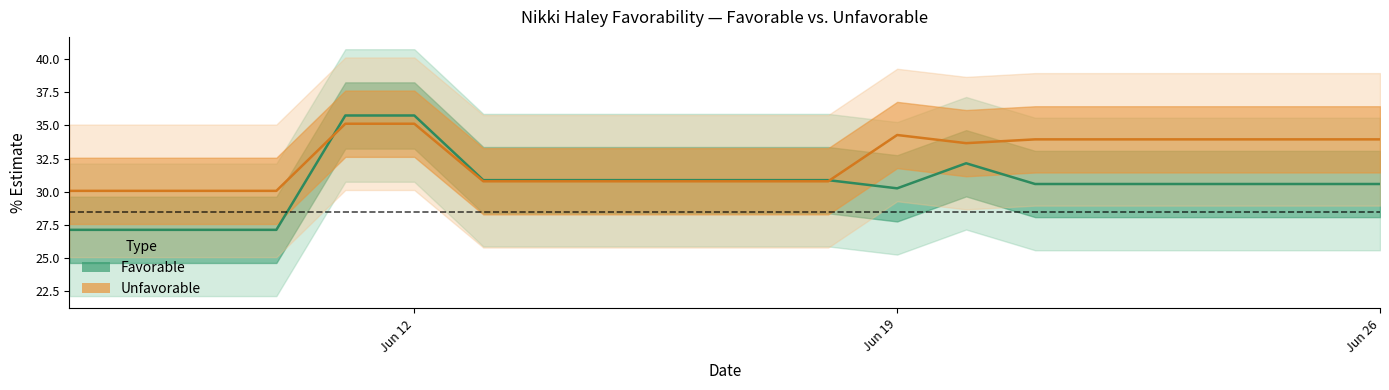

Does the chart display data point markers on the line(s)?

No